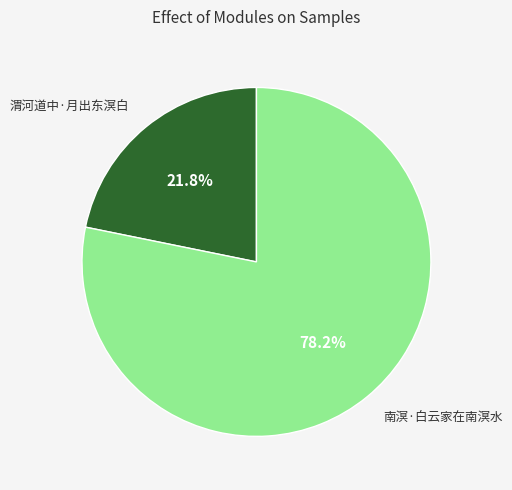

Rank the categories by value from lowest to highest.

渭河道中·月出东溟白, 南溟·白云家在南溟水